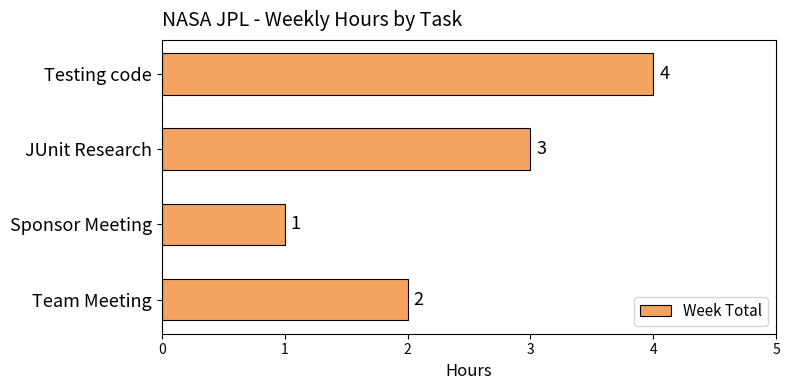

How many distinct data groups are displayed?

1